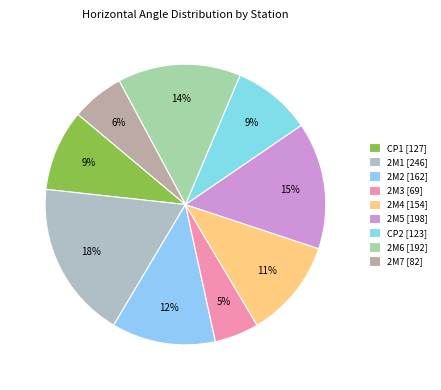

Is it true that 2M6 is 14% of the pie?

True